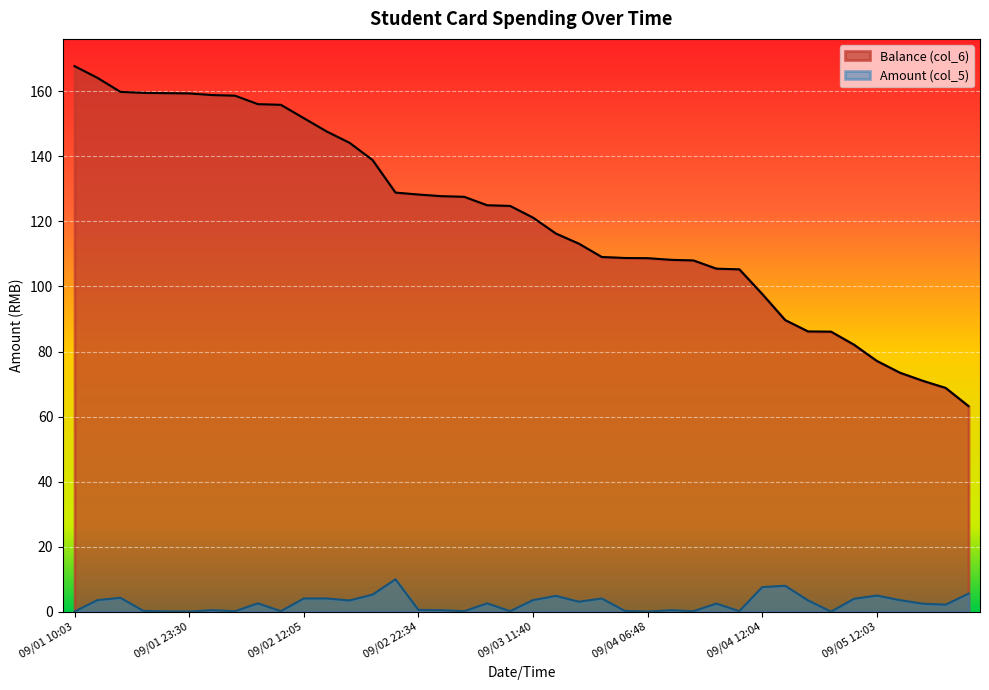

Which series has the widest spread of values?

Balance (col_6)